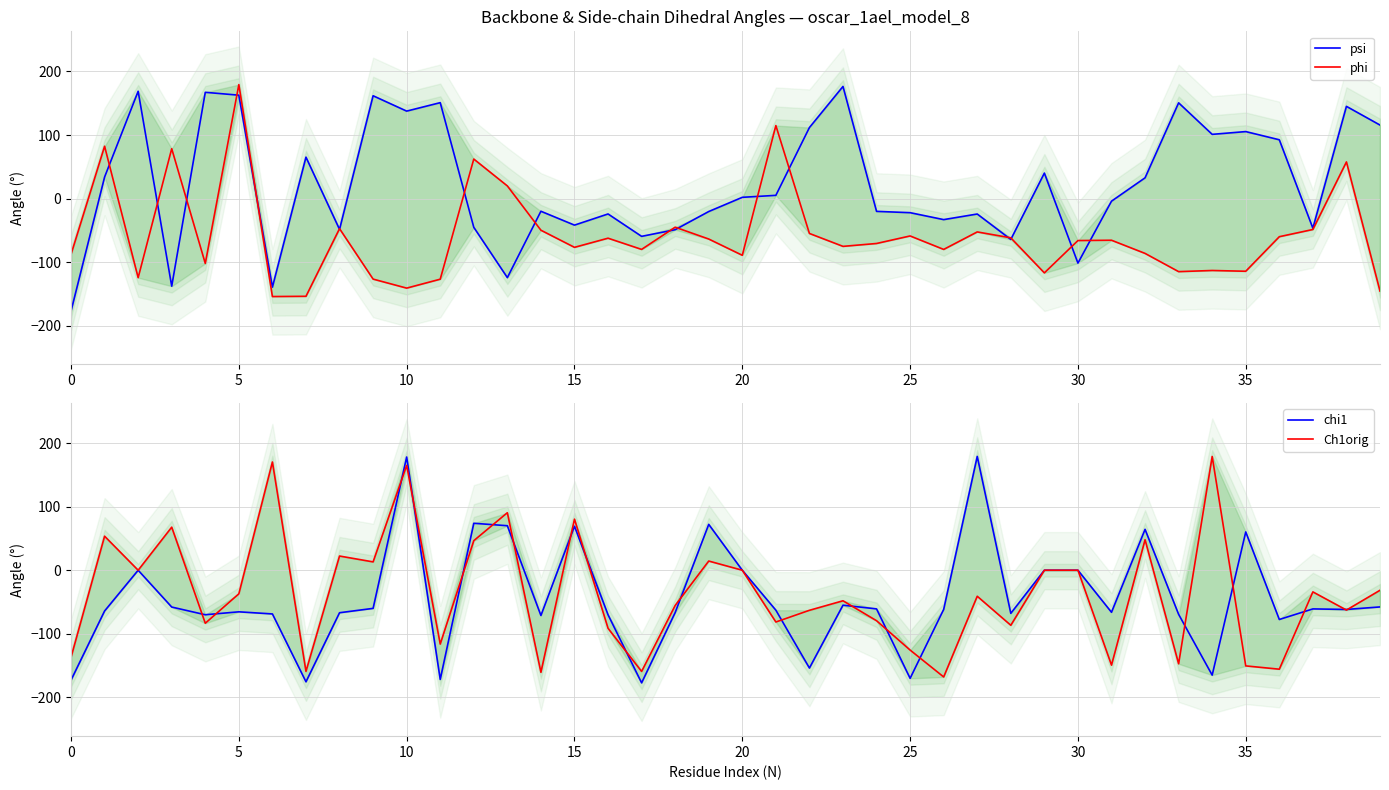

How many intersections are there between Ch1orig and psi?

23